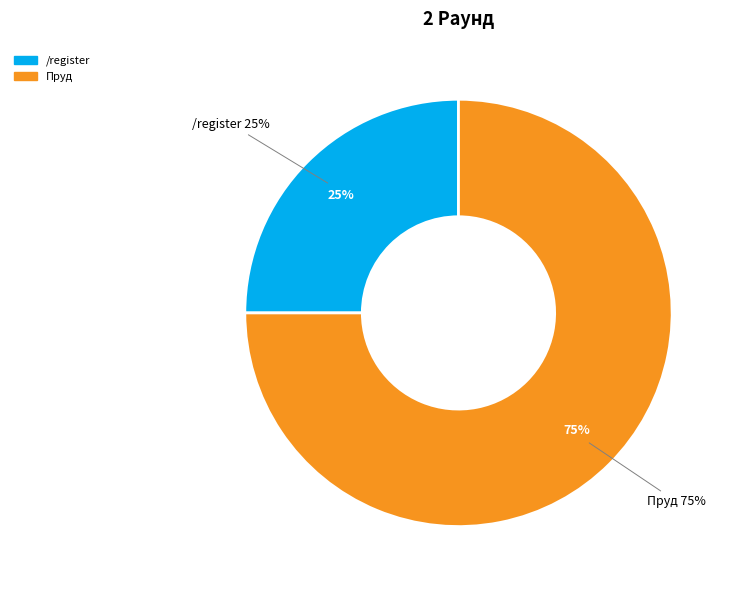

To the nearest percent, what is the average slice percentage?

50%